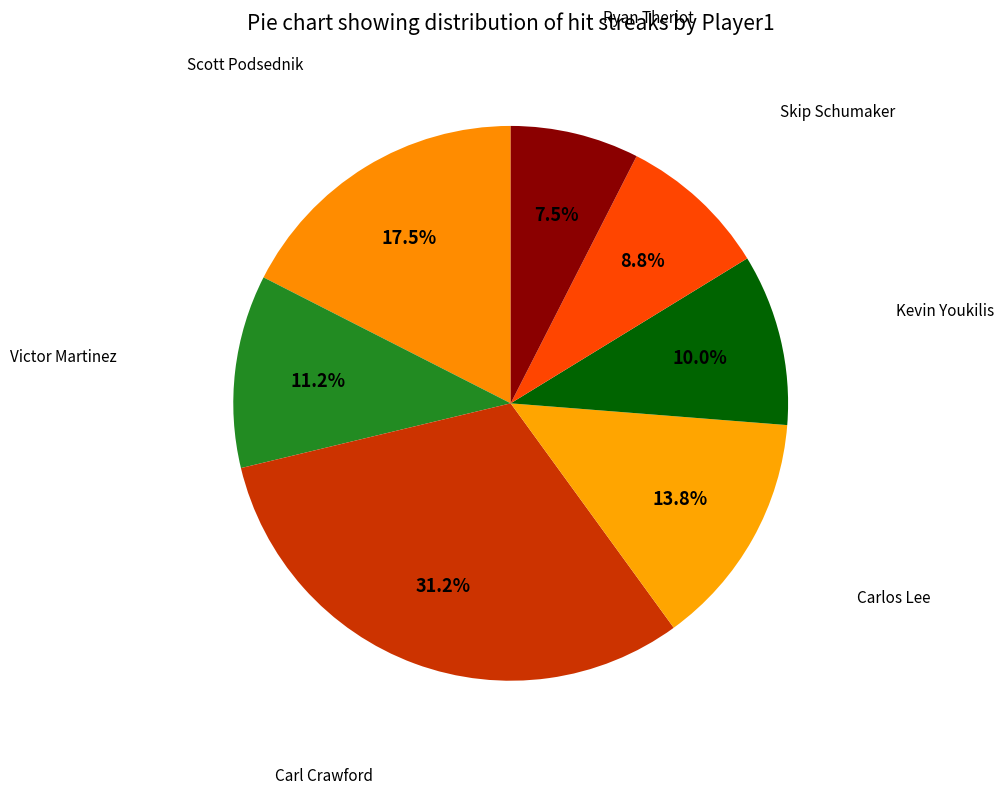

How many segments does this pie chart have?

7